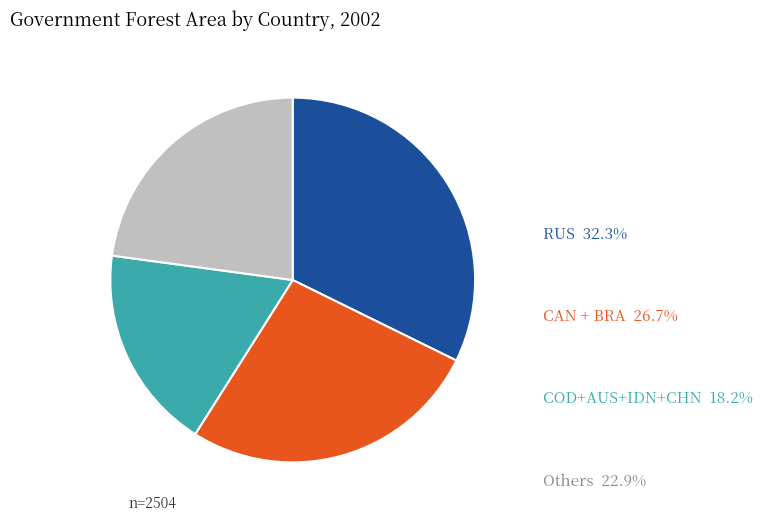

Is there a majority slice in this chart?

No